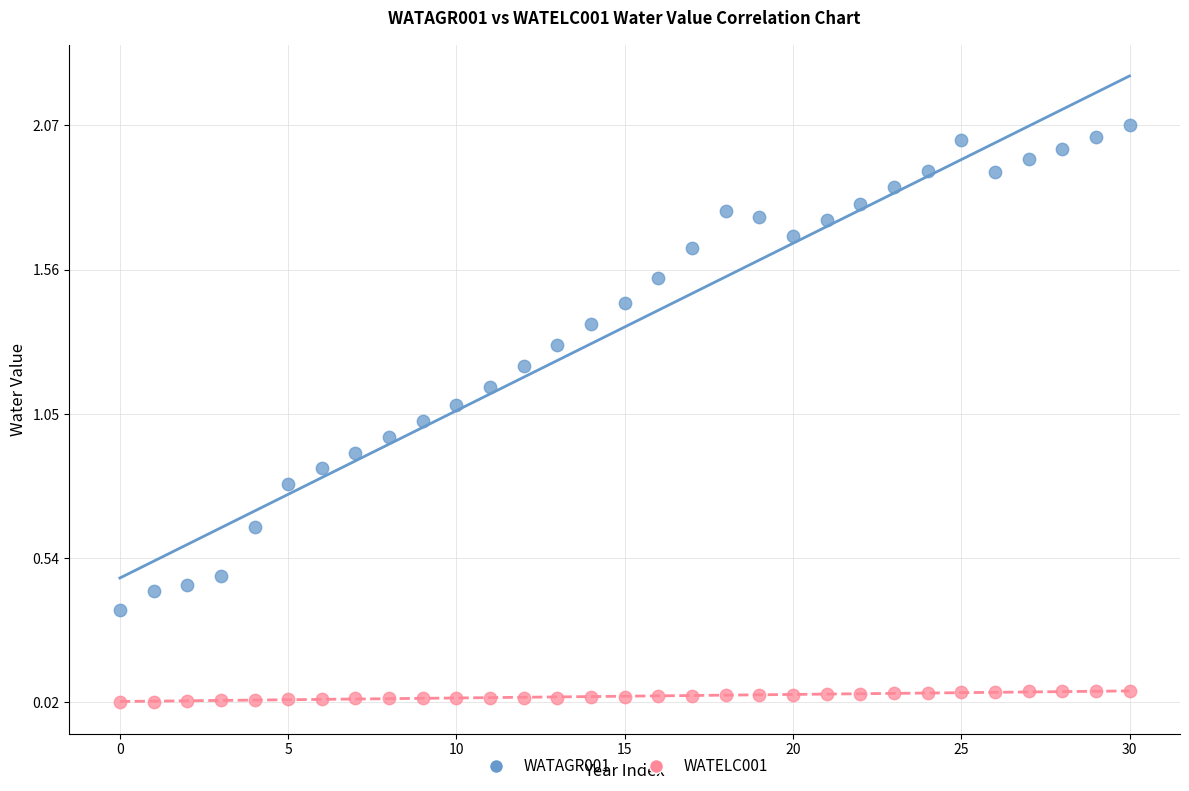

Which series reaches the maximum Y coordinate?

WATAGR001